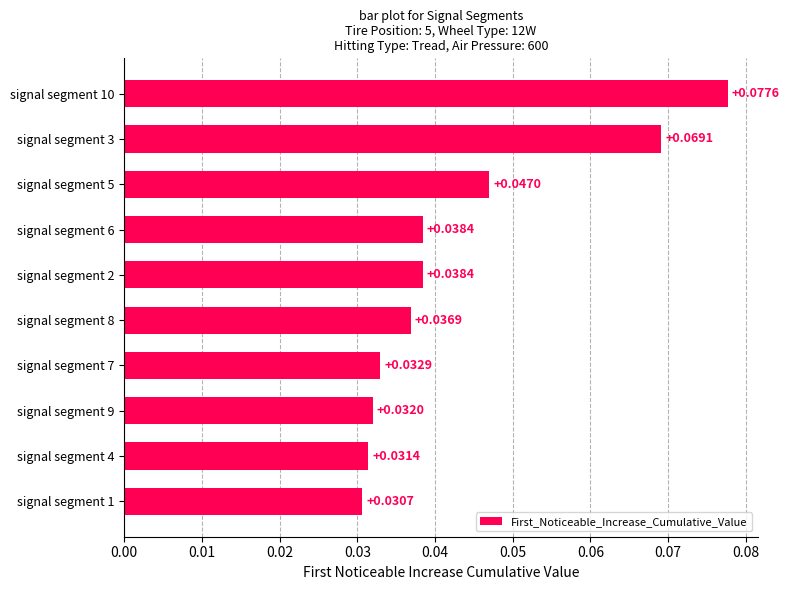

Which has a higher value, signal segment 8 or signal segment 3?

signal segment 3